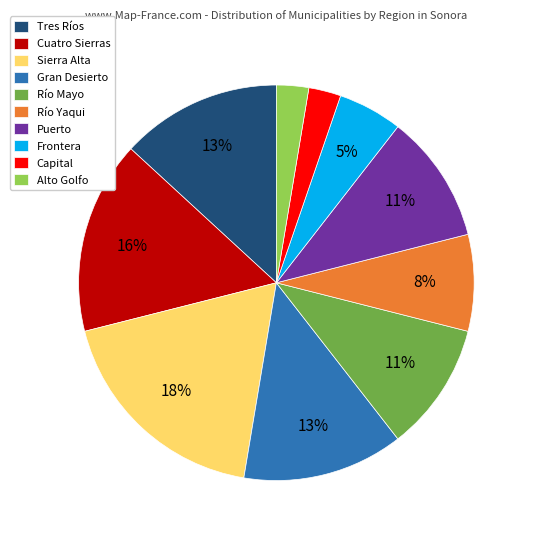

Does Gran Desierto account for over 50% of the chart?

No